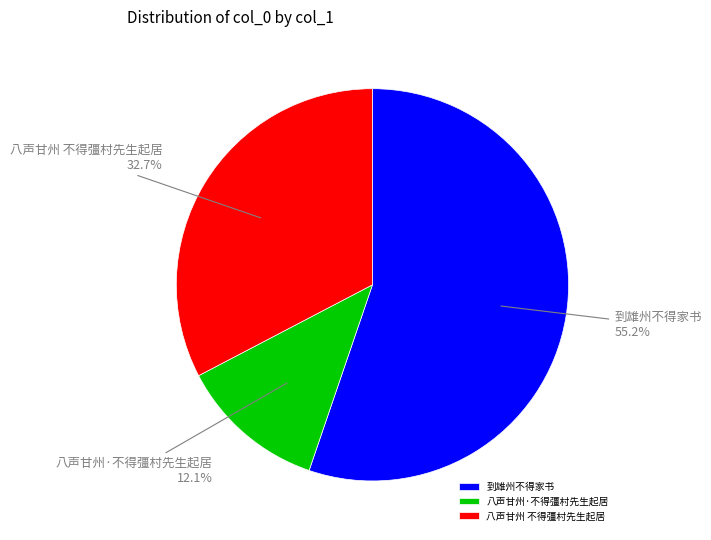

Approximately how many times larger is the value at 八声甘州·不得彊村先生起居 compared to 八声甘州 不得彊村先生起居?

0.4